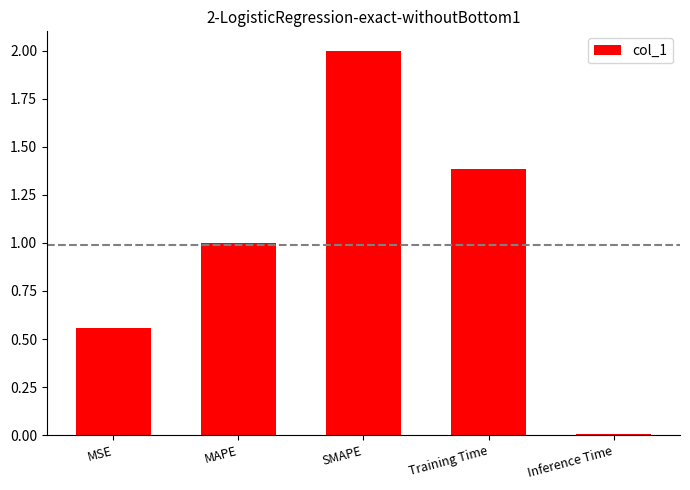

Which label corresponds to the largest value in the chart?

SMAPE